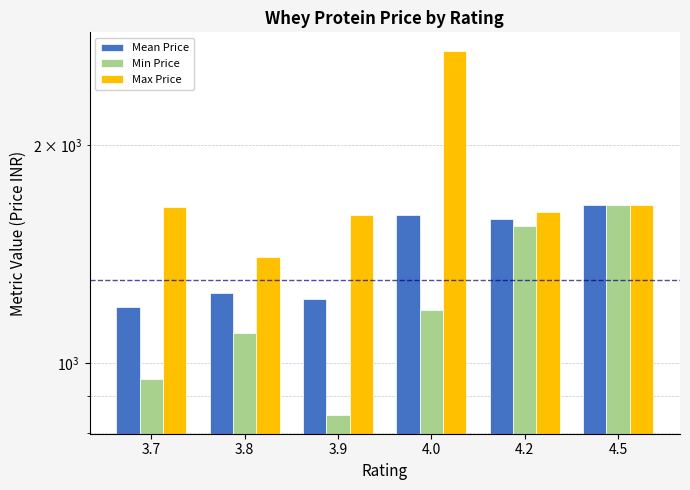

Rank the series by their average value, from highest to lowest.

Max Price, Mean Price, Min Price